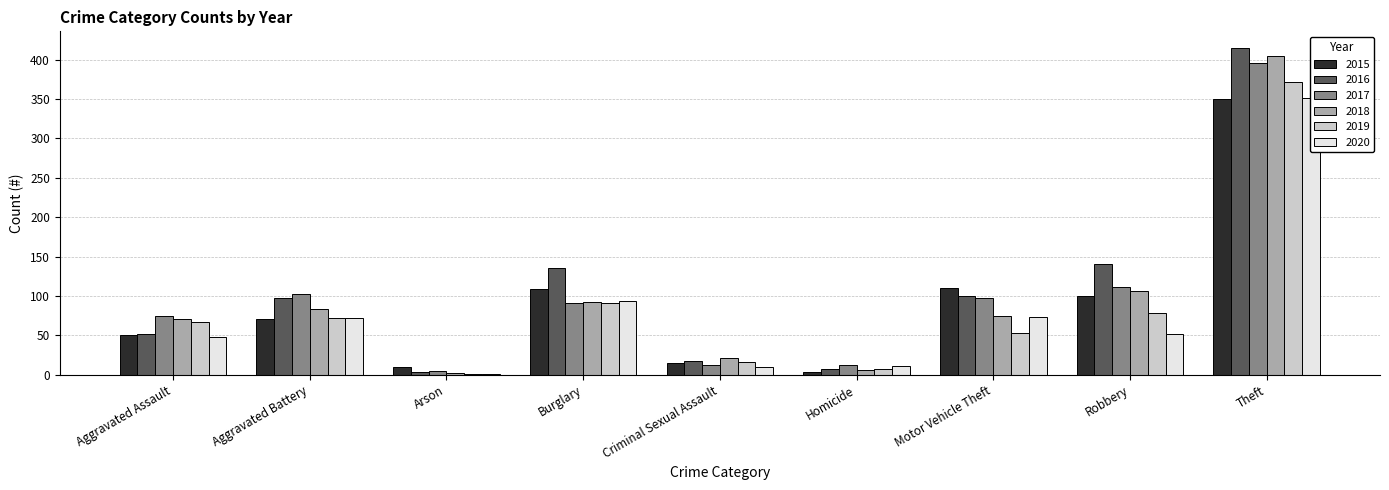

The value of 2016 at Criminal Sexual Assault is 26. True or false?

False